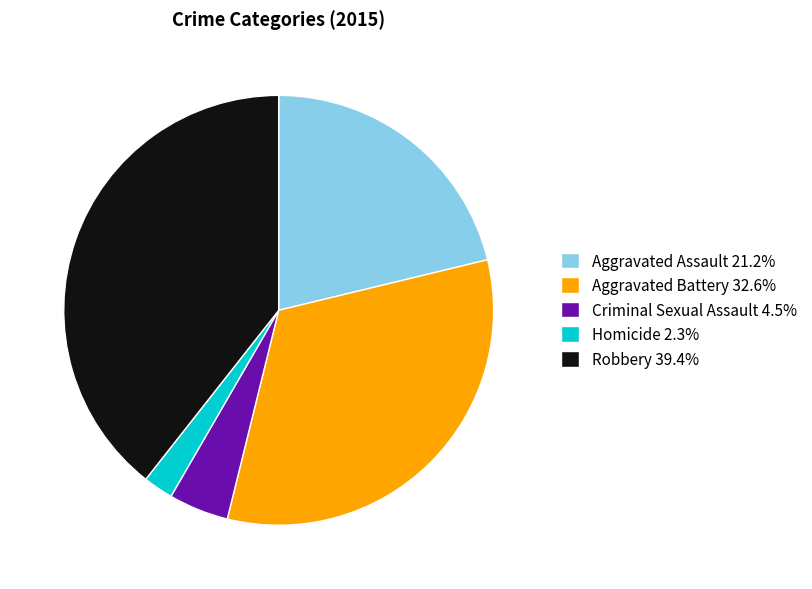

The Aggravated Battery slice represents 33% of the pie. True or false?

True